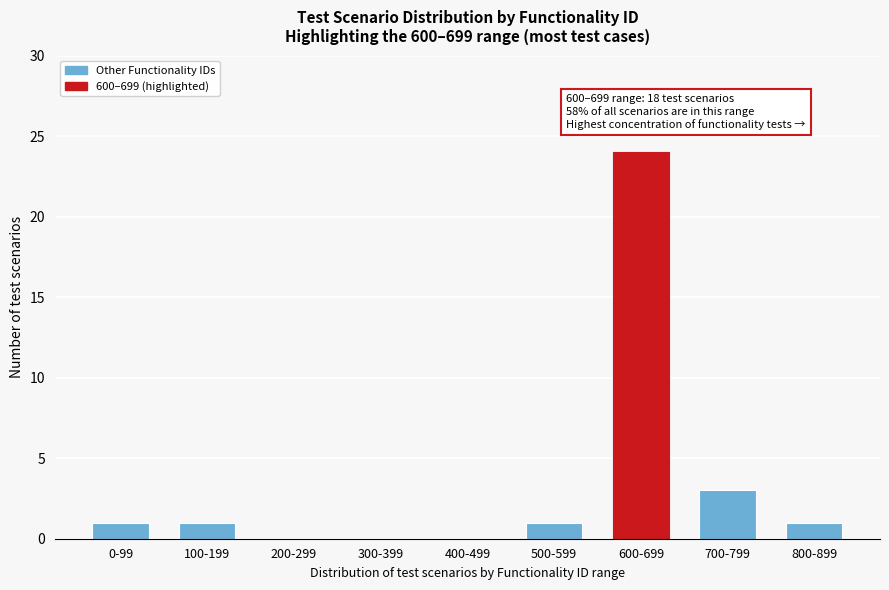

Reading left to right, list all the values displayed in this chart.

0-99=1	100-199=1	200-299=0	300-399=0	400-499=0	500-599=1	600-699=24	700-799=3	800-899=1